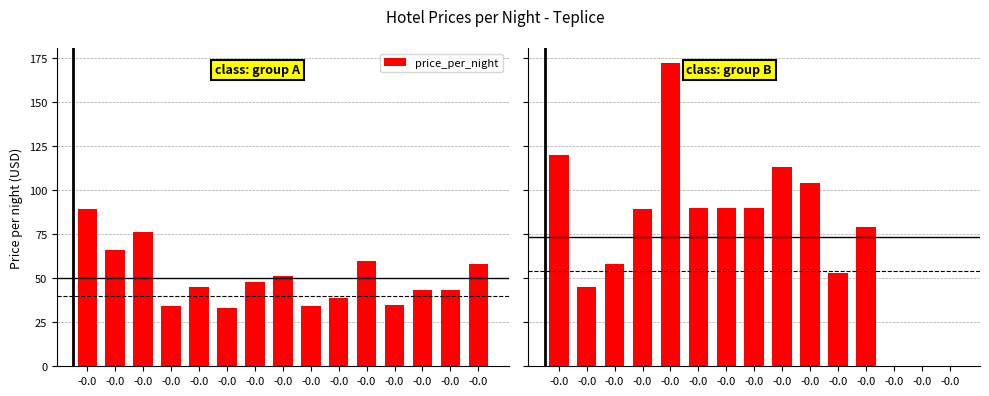

Count the number of categories in the chart.

15